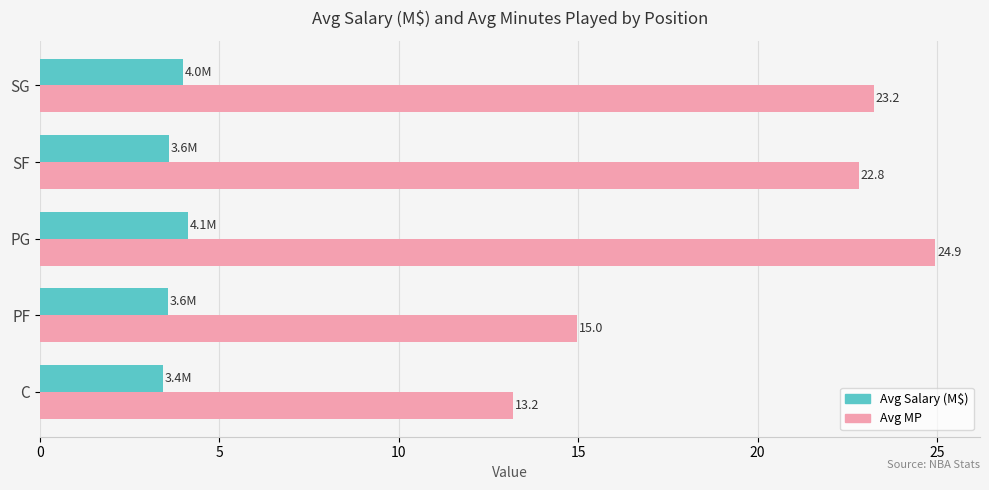

The value of Avg Salary (M$) at PG is 5.6. True or false?

False